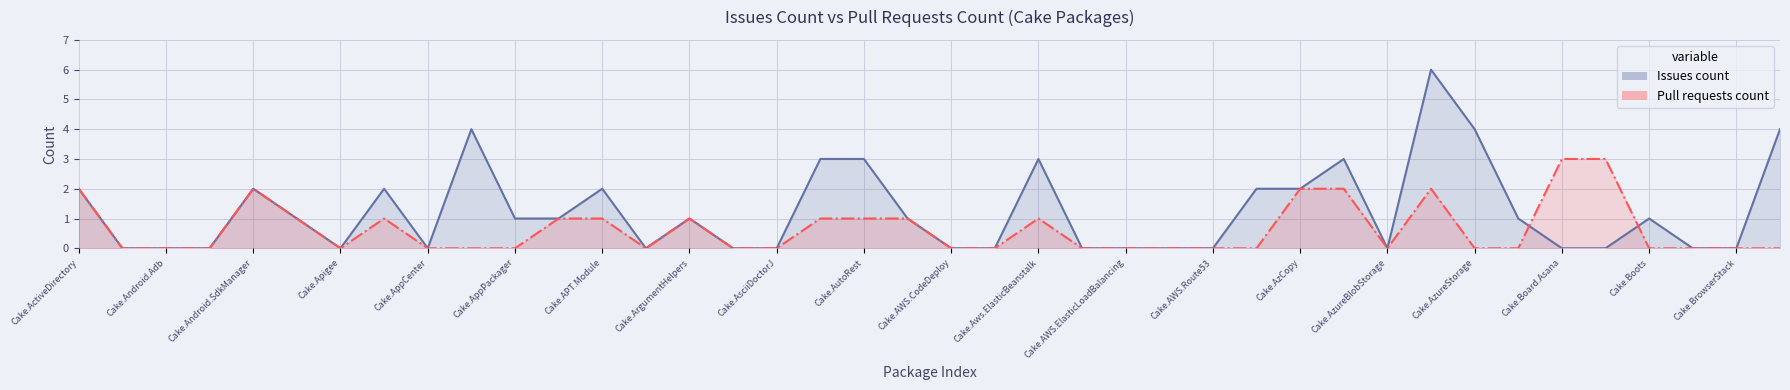

In Pull requests count, how many points are lower than both neighbors (excluding endpoints)?

3